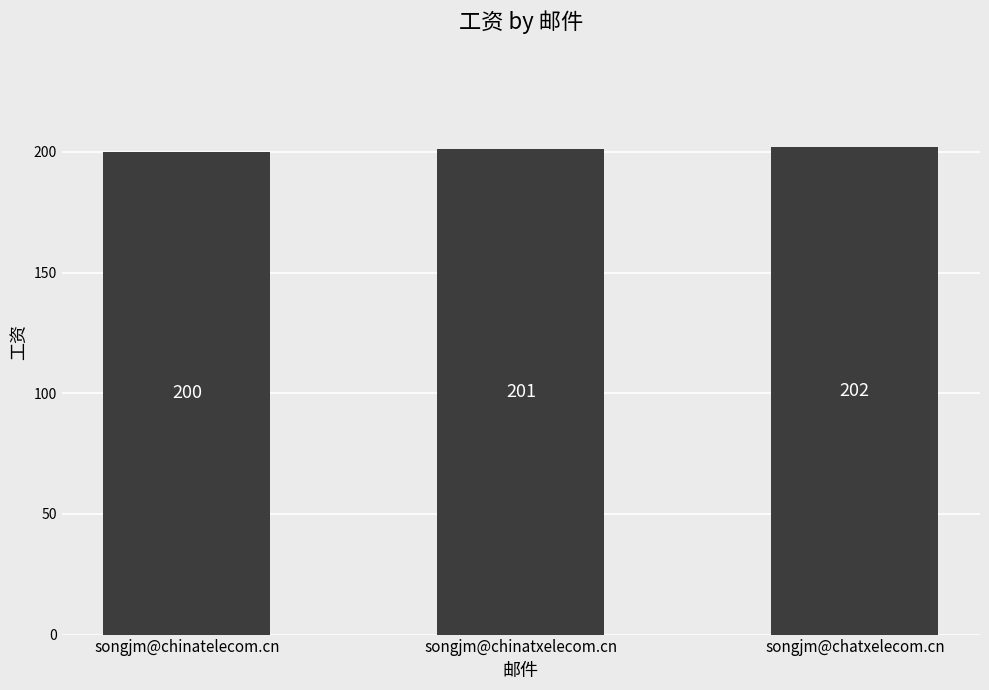

Which label corresponds to the largest value in the chart?

songjm@chatxelecom.cn